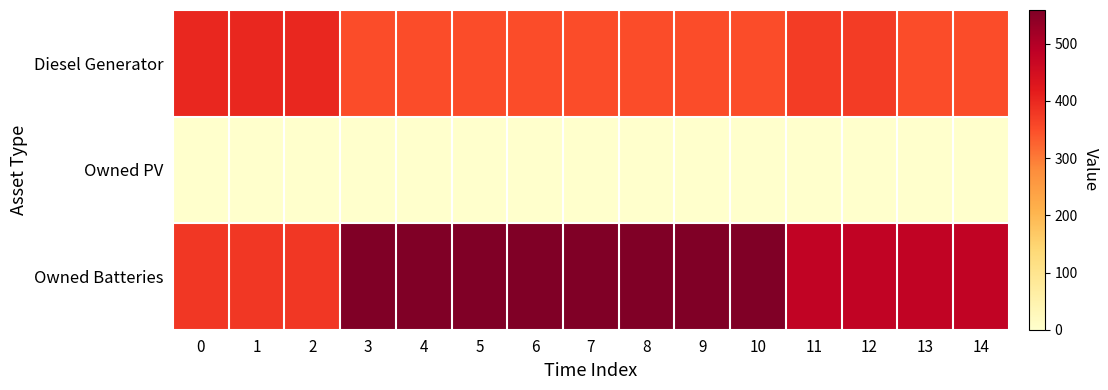

Reading right to left, what are all the values shown in this chart?

Diesel Generator: 14=350	13=350	12=372	11=372	10=350	9=350	8=350	7=350	6=350	5=350	4=350	3=350	2=400	1=400	0=400
Owned PV: 14=0	13=0	12=0	11=0	10=0	9=0	8=0	7=0	6=0	5=0	4=0	3=0	2=0	1=0	0=0
Owned Batteries: 14=479	13=479	12=479	11=479	10=559	9=559	8=559	7=559	6=559	5=559	4=559	3=559	2=378	1=378	0=378